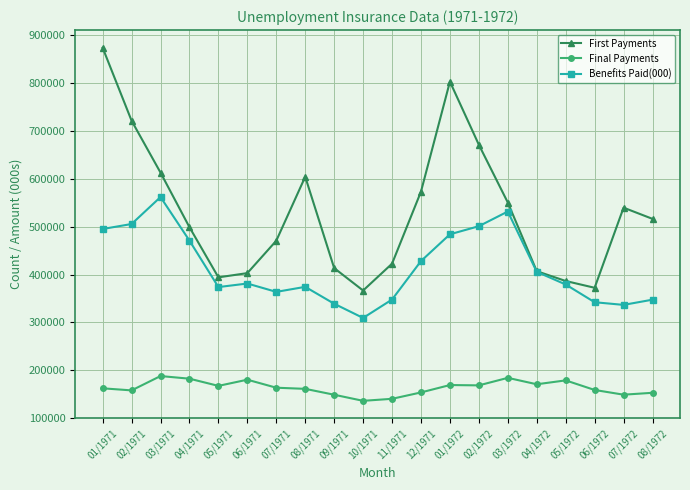

What is the lowest value of the First Payments series?

366550